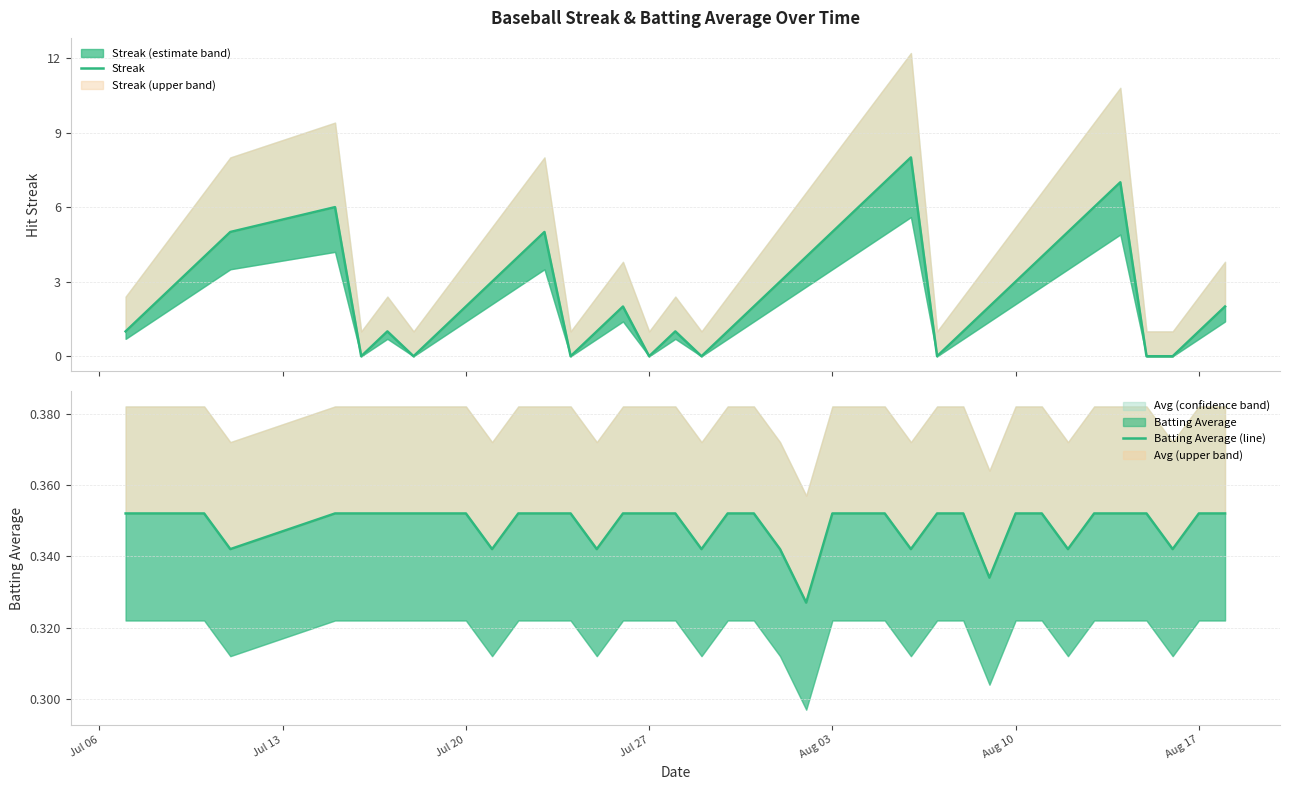

Is this an area chart (filled region under the line)?

No